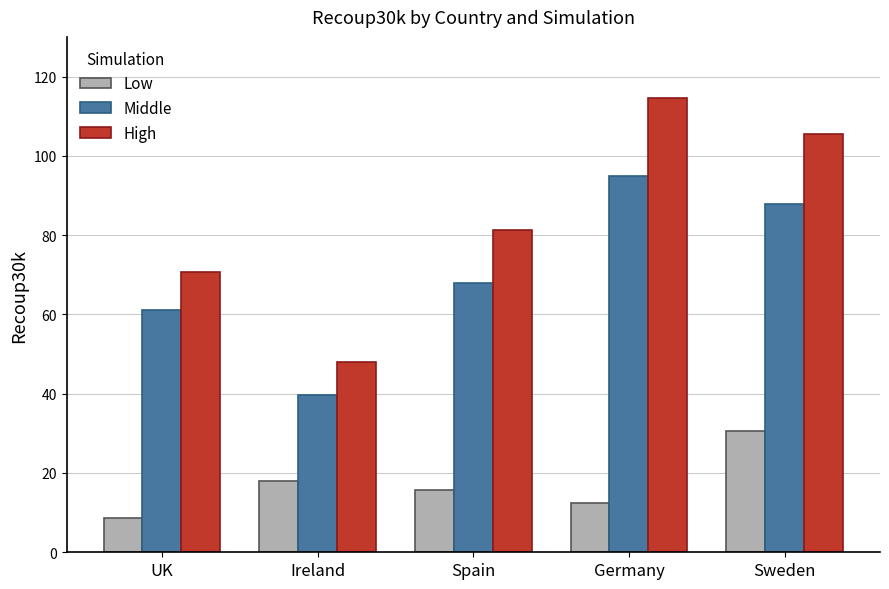

True or false: High has a value of 17.3 at UK.

False